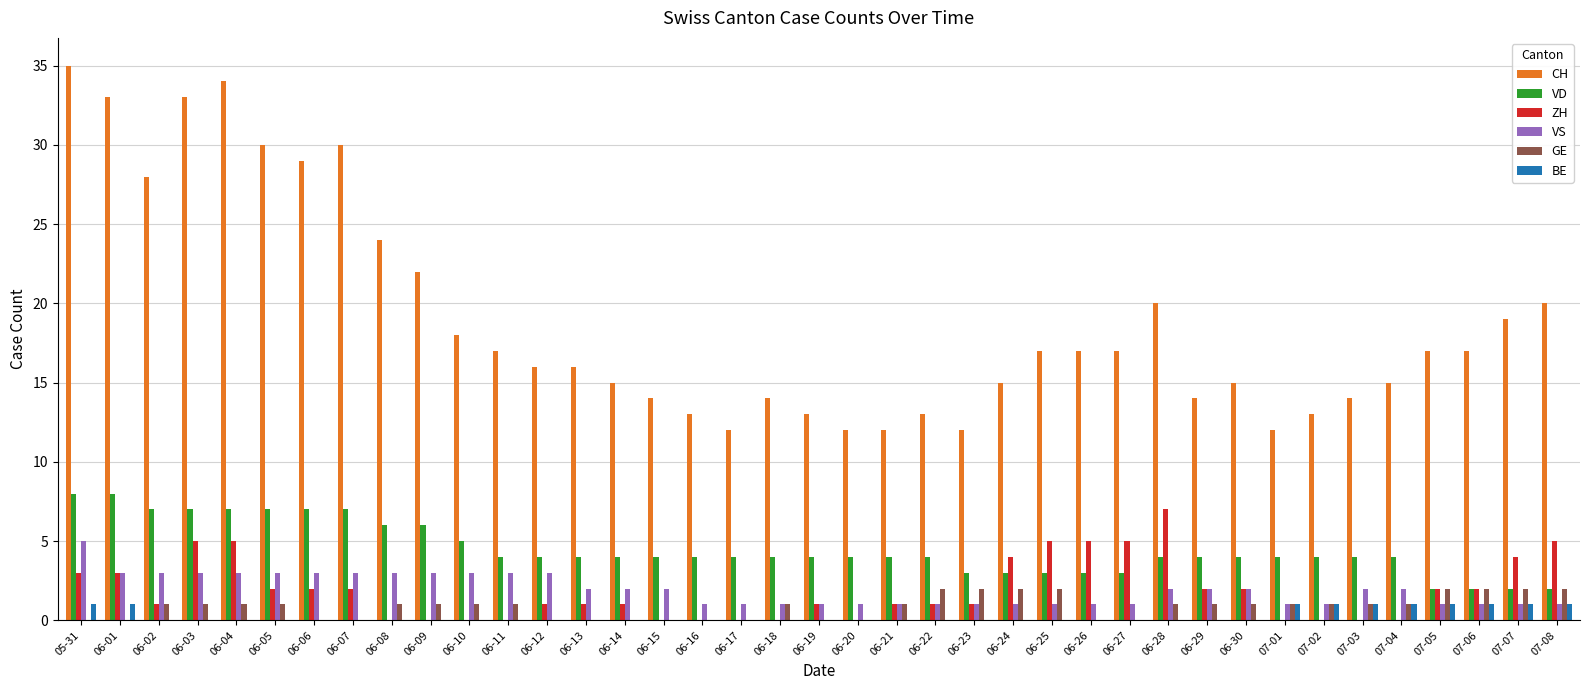

What is the maximum value shown in the chart?

35